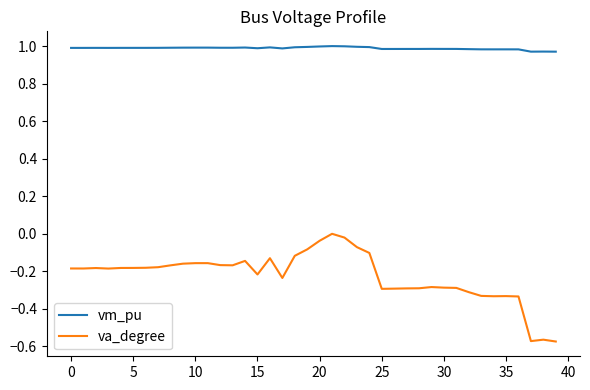

Count the number of data series in this chart.

2